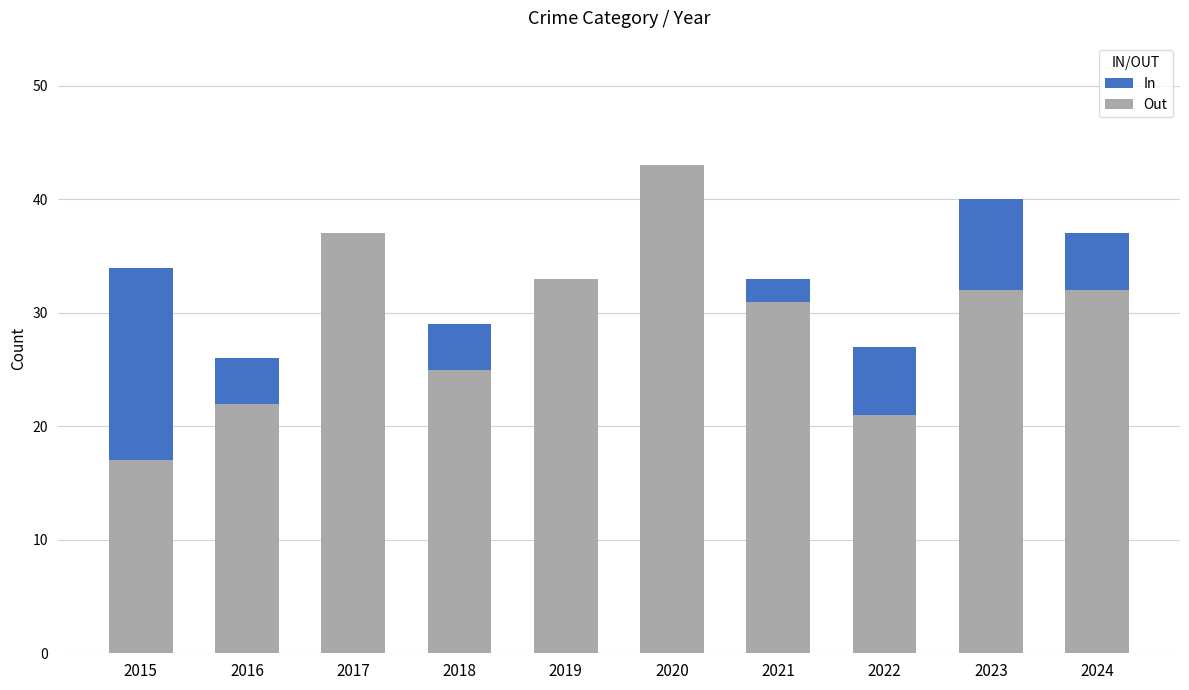

What is the greatest value displayed?

43